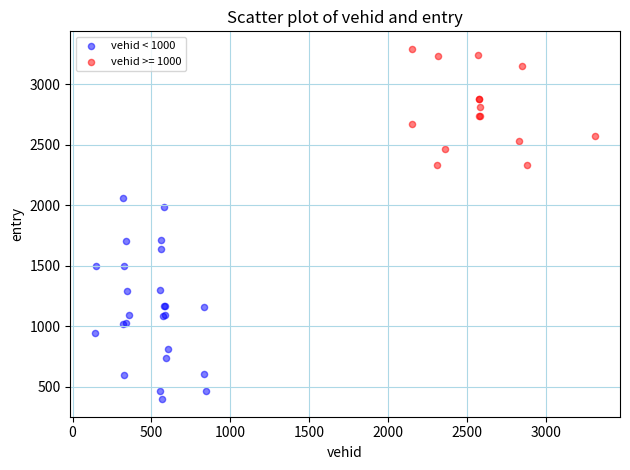

Which series reaches the minimum Y coordinate?

vehid < 1000